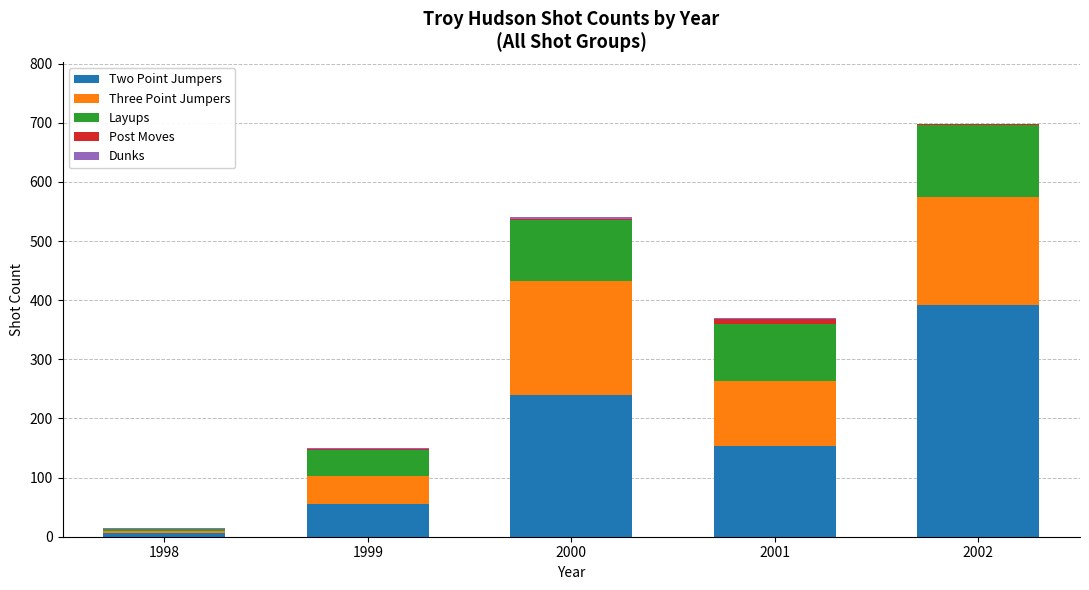

Is it true that Two Point Jumpers equals 25 at 1999?

False